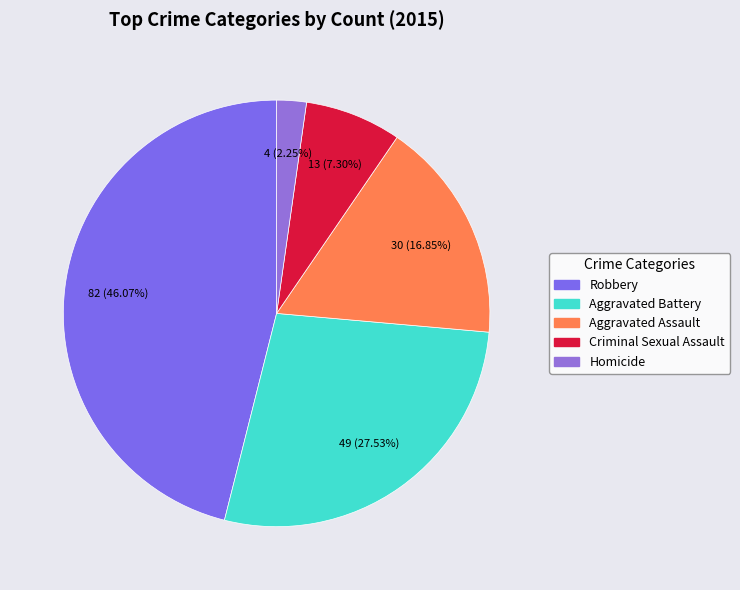

To the nearest percent, what is the combined percentage of Homicide and Aggravated Battery?

30%